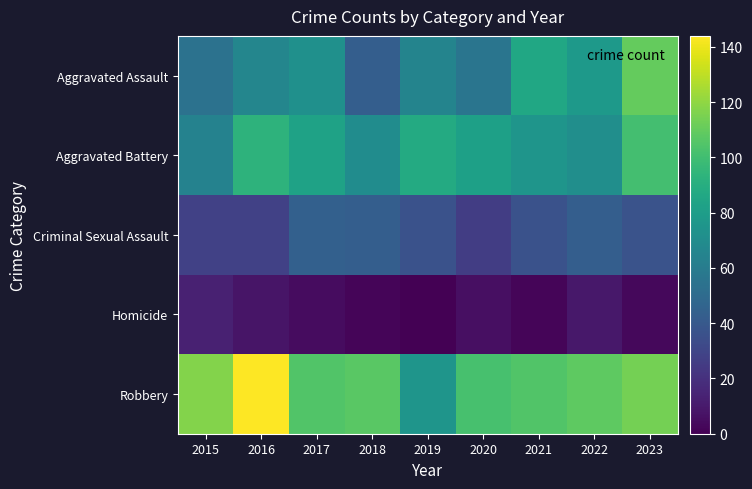

Reading right to left, transcribe all the data shown in this chart.

Aggravated Assault: 2023=110	2022=78	2021=86	2020=56	2019=65	2018=43	2017=72	2016=66	2015=54
Aggravated Battery: 2023=101	2022=71	2021=75	2020=82	2019=88	2018=70	2017=83	2016=93	2015=64
Criminal Sexual Assault: 2023=37	2022=43	2021=36	2020=26	2019=36	2018=43	2017=44	2016=28	2015=28
Homicide: 2023=3	2022=9	2021=2	2020=6	2019=0	2018=2	2017=5	2016=8	2015=13
Robbery: 2023=114	2022=108	2021=105	2020=102	2019=75	2018=107	2017=105	2016=144	2015=117